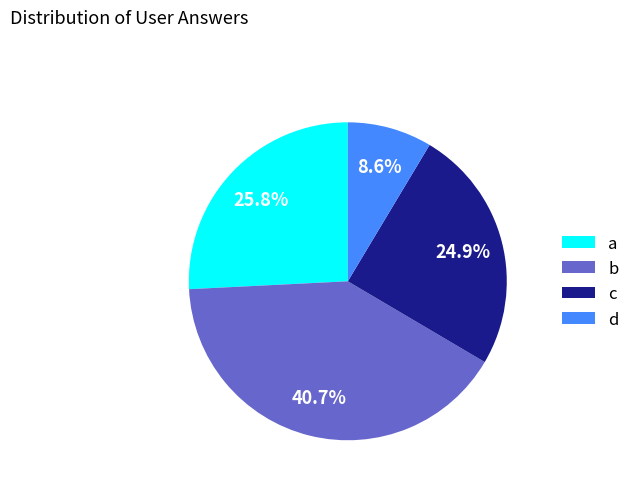

To the nearest percent, what is the difference between the largest and smallest slice percentages?

32%